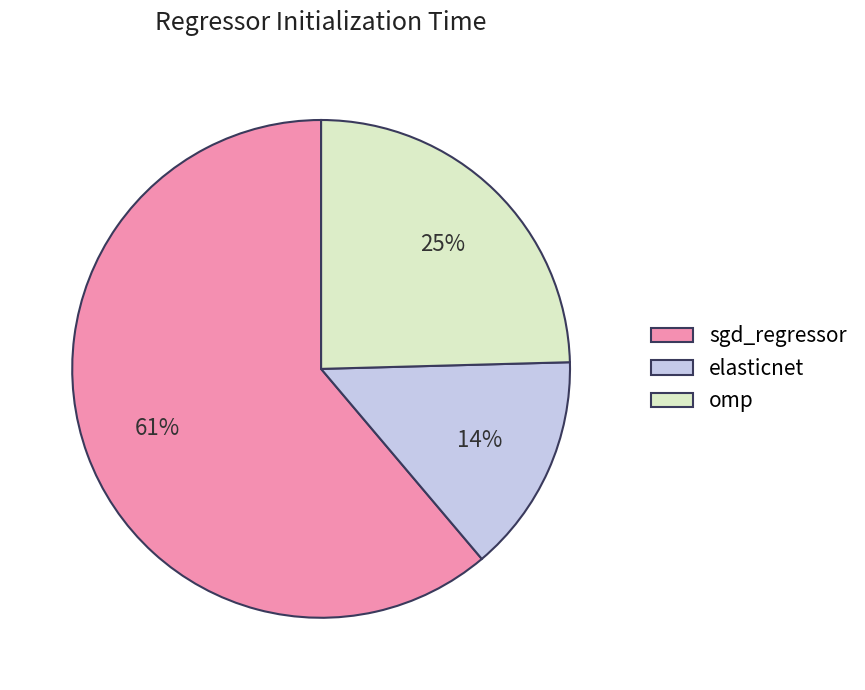

Does sgd_regressor represent more than half of the total?

Yes